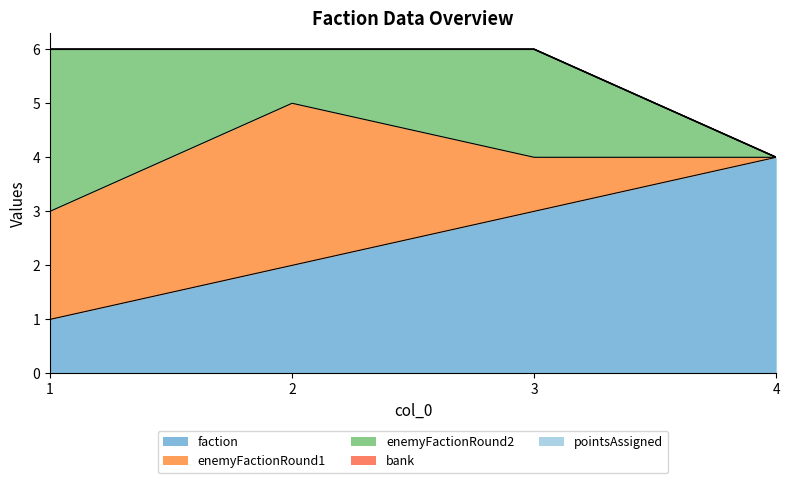

Which series has the largest total across all categories?

faction